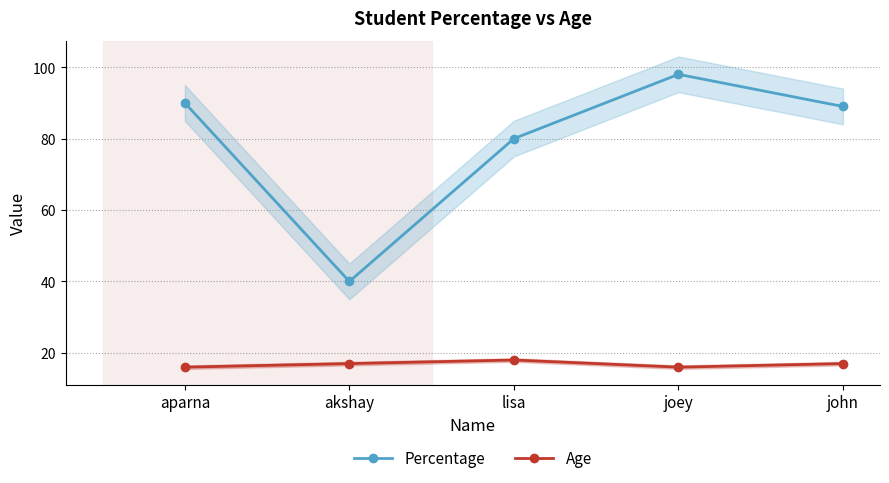

True or false: Percentage and Age intersect in this chart.

False